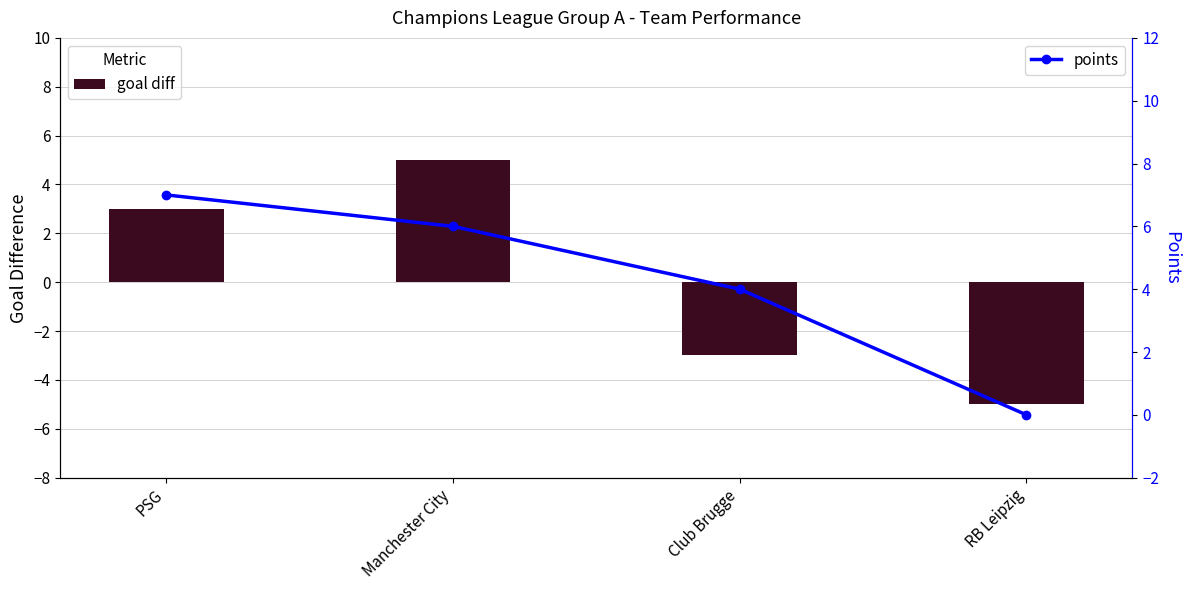

Which label corresponds to the largest value in the chart?

PSG